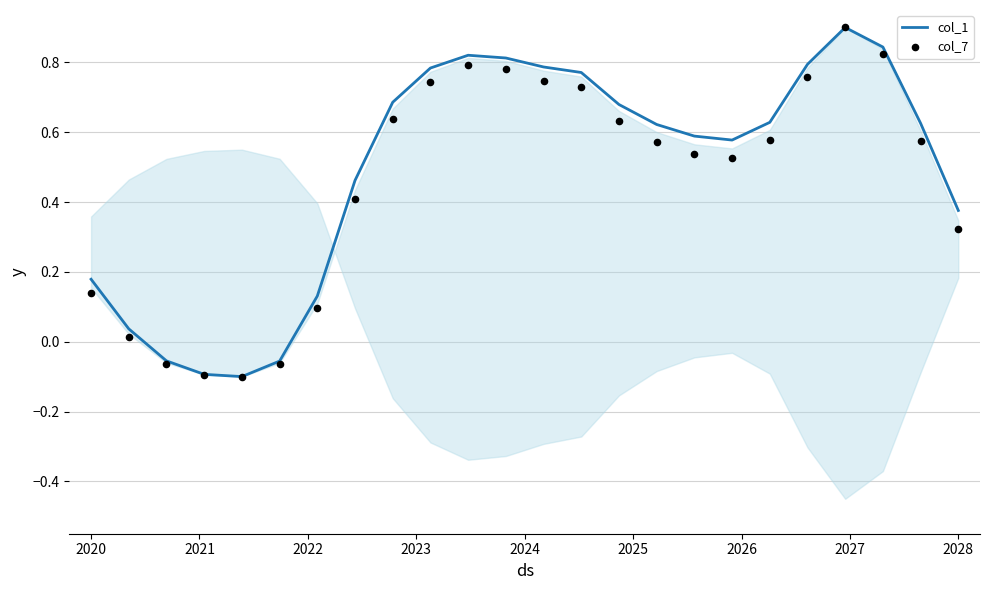

Where does the col_1 series first go above 0?

2020